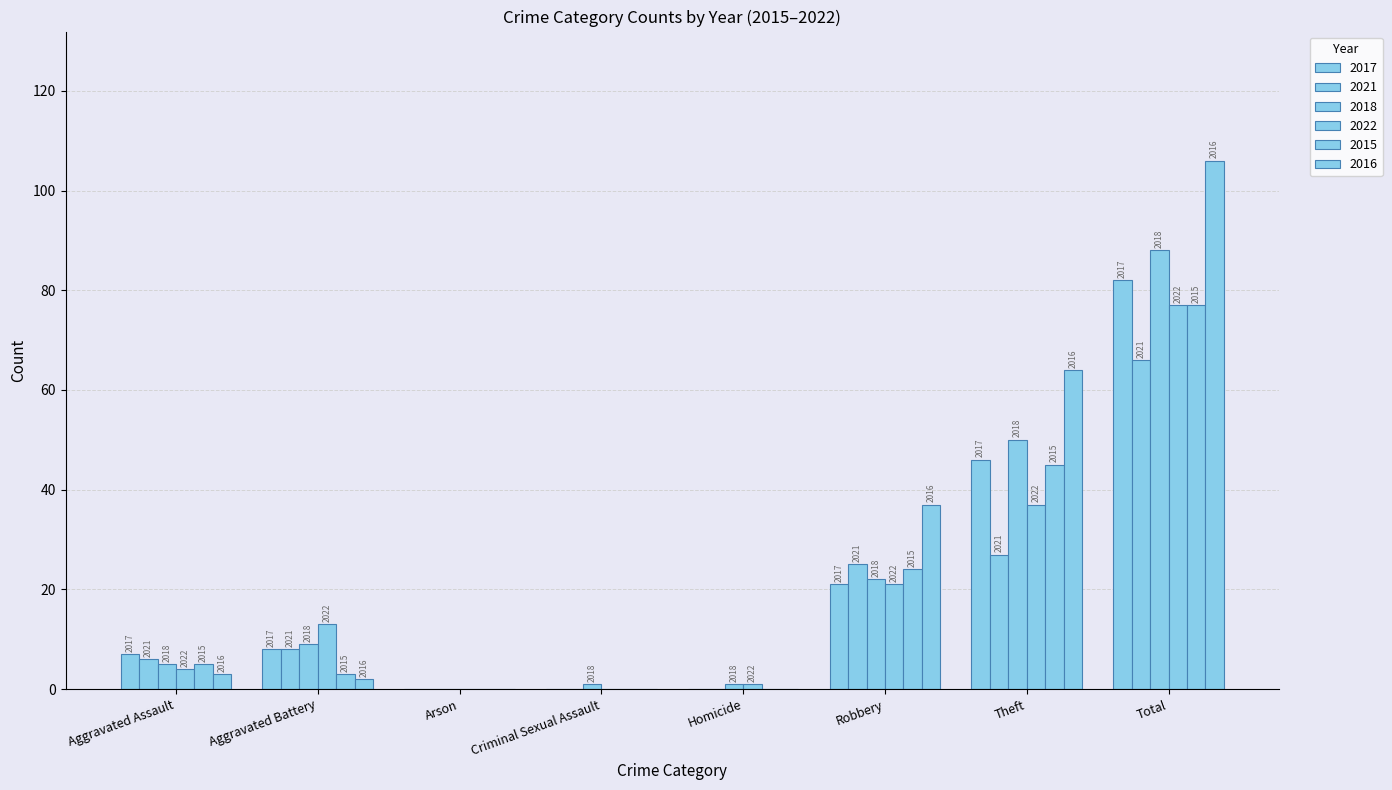

What is the difference between the highest and lowest values at Theft?

37